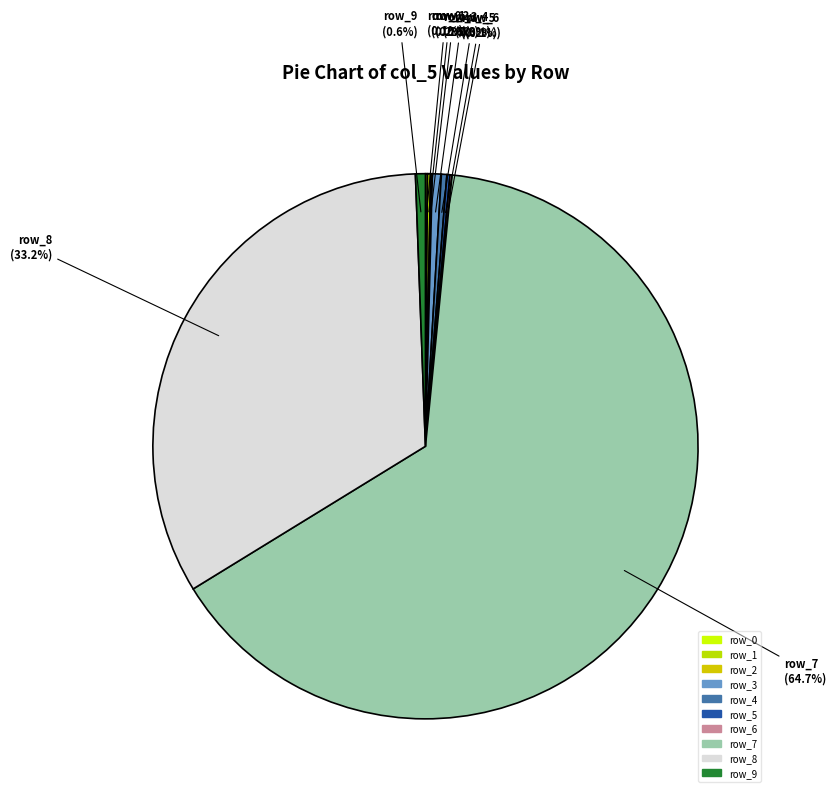

What is the largest slice in the pie chart?

row_7